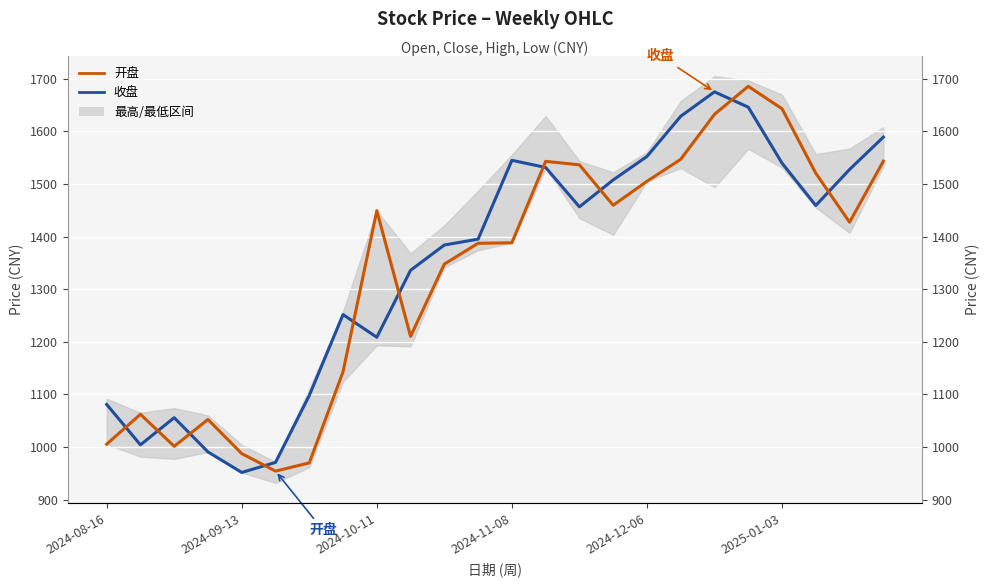

True or false: 收盘 has more than 1 points higher than both neighbors.

True